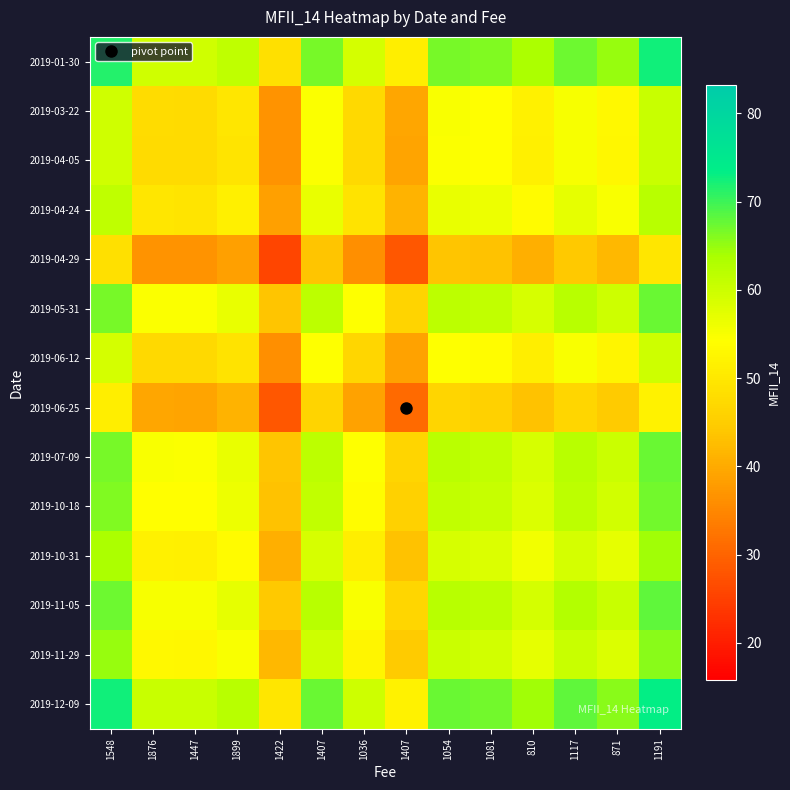

List the series in order of their peak value, lowest first.

2019-04-29, 2019-06-25, 2019-06-12, 2019-04-05, 2019-03-22, 2019-04-24, 2019-10-31, 2019-11-29, 2019-10-18, 2019-05-31, 2019-07-09, 2019-11-05, 2019-01-30, 2019-12-09